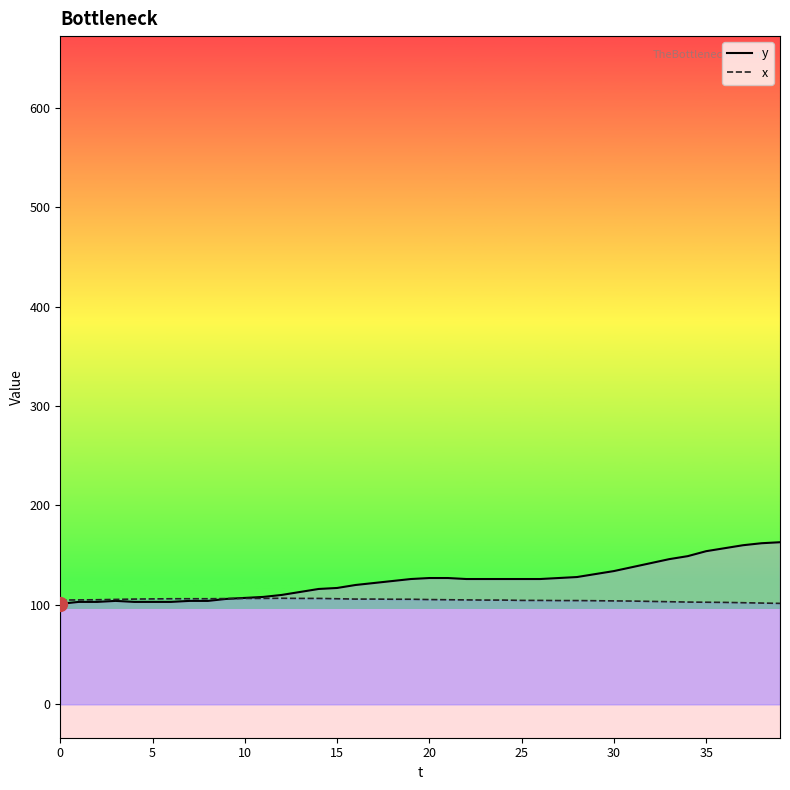

What is the total value across all series at 10?

213.5